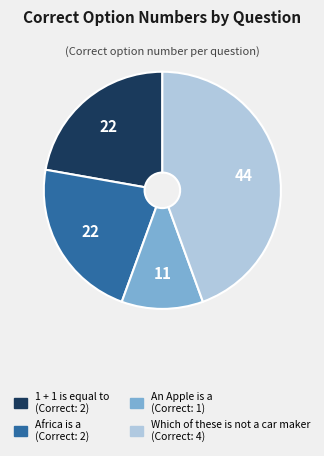

What is the largest slice in the pie chart?

Which of these is not a car maker